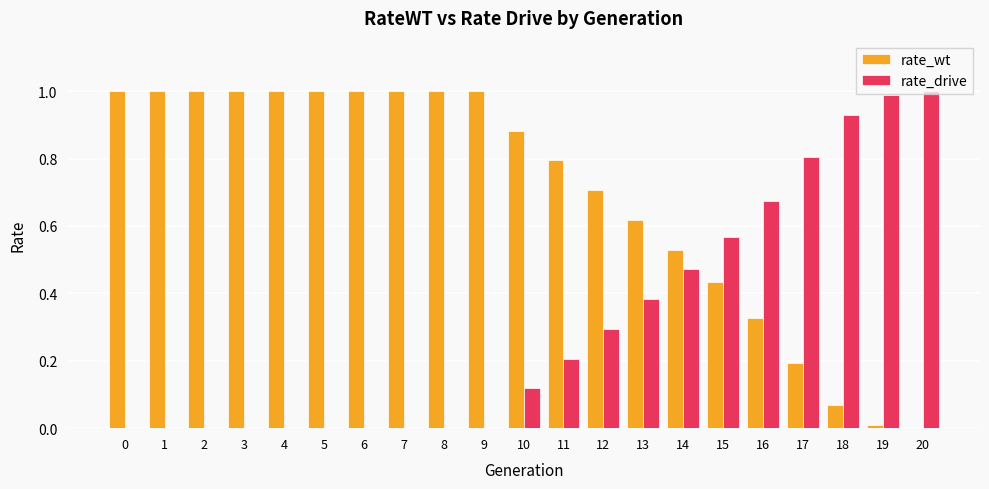

What is the total value across all series at 14?

1.0